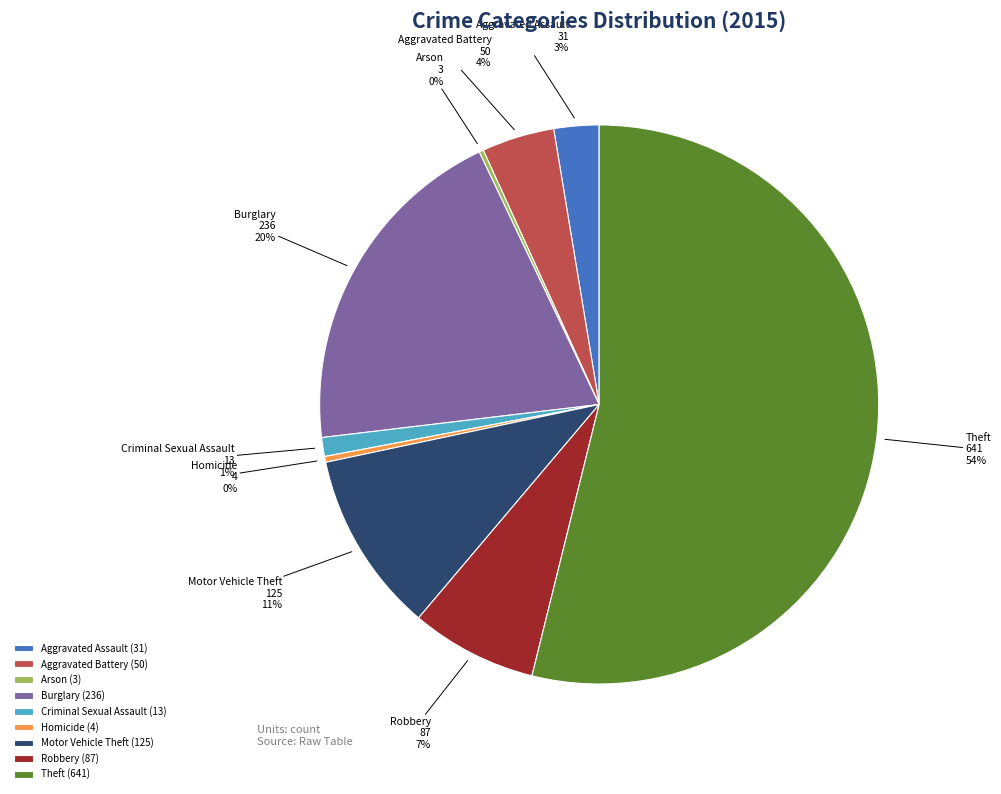

Does any single category account for the majority?

Yes